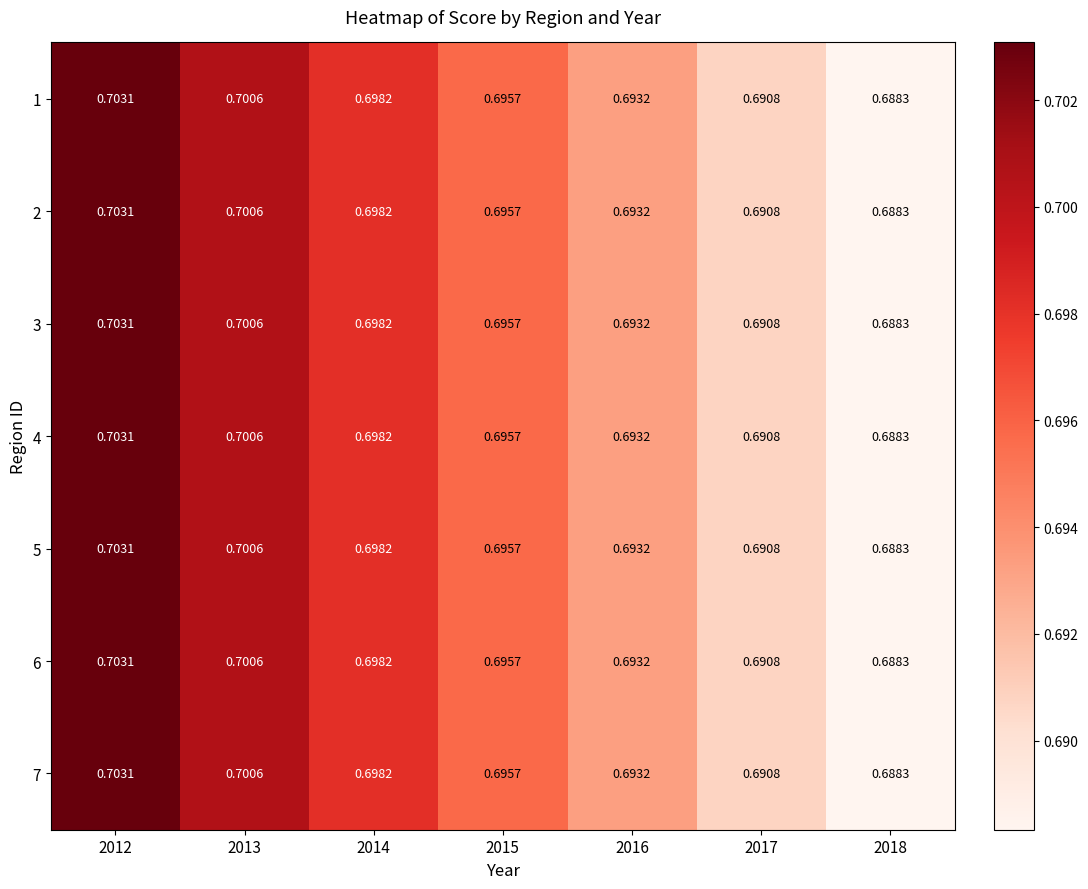

Is the value of 3 at 2017 greater than the value of 7 at 2013?

No